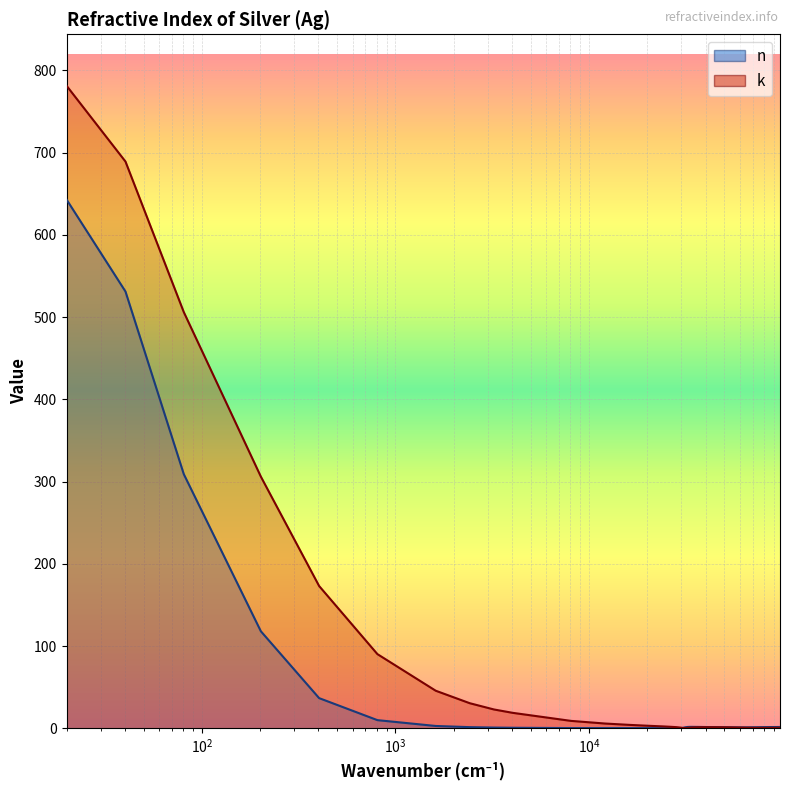

How many distinct data groups are displayed?

2